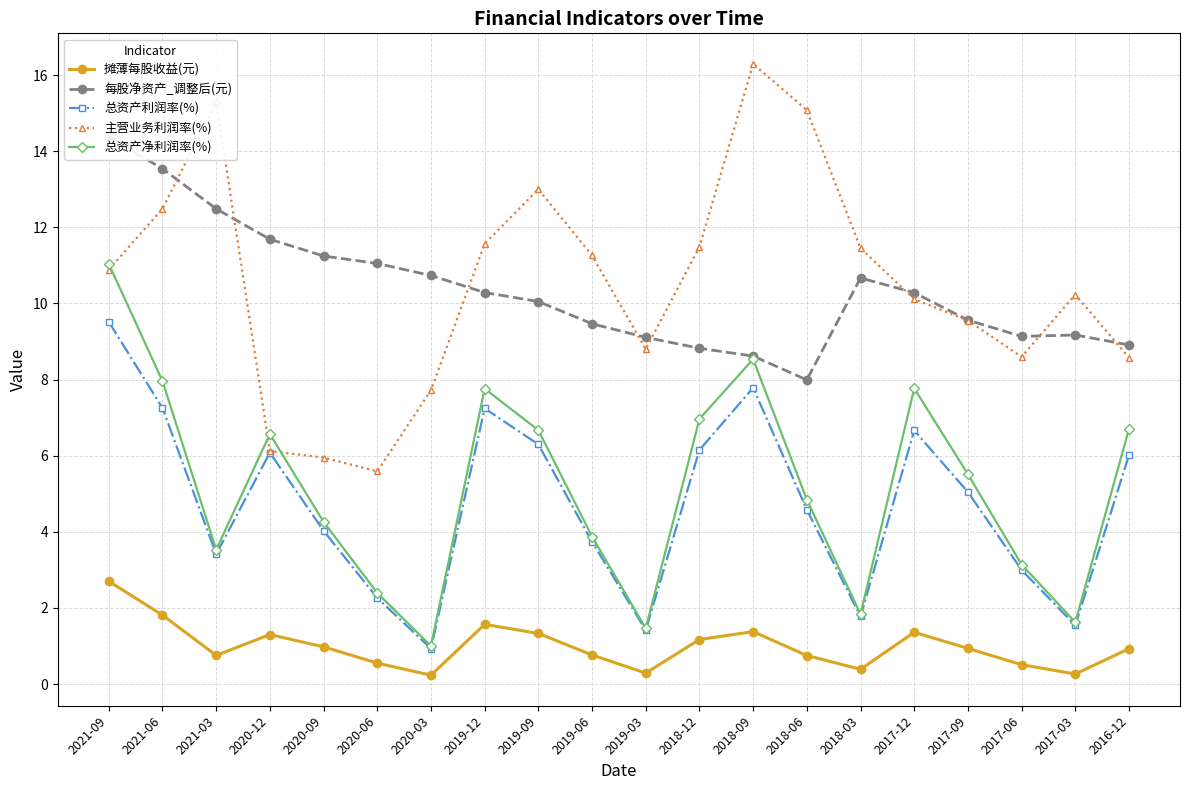

True or false: 摊薄每股收益(元) and 总资产净利润率(%) cross at least once.

False